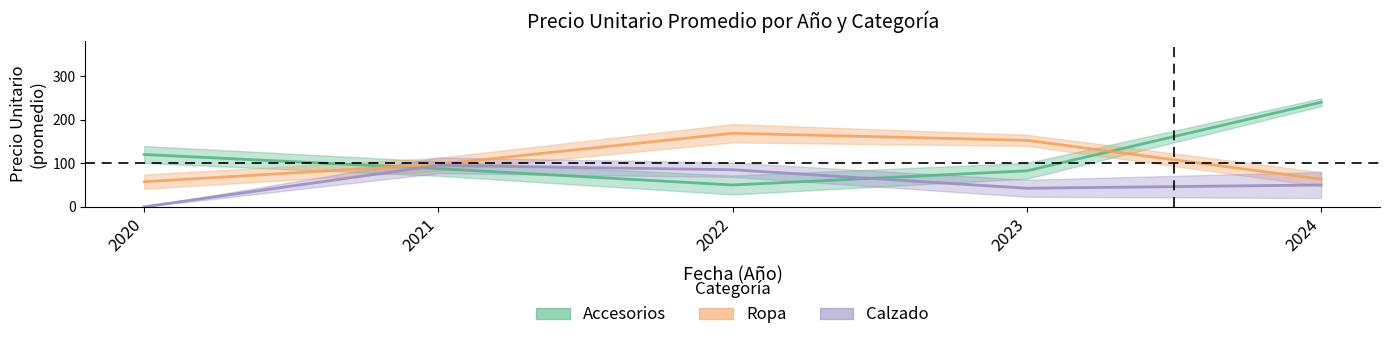

How many interior local valleys does the Calzado_Precio series have?

1